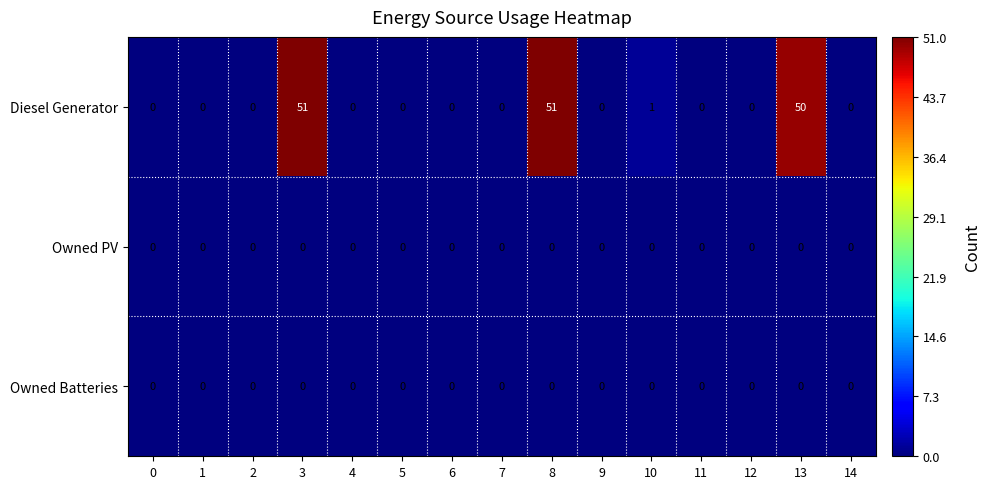

Which series has the largest range (max minus min)?

Diesel Generator